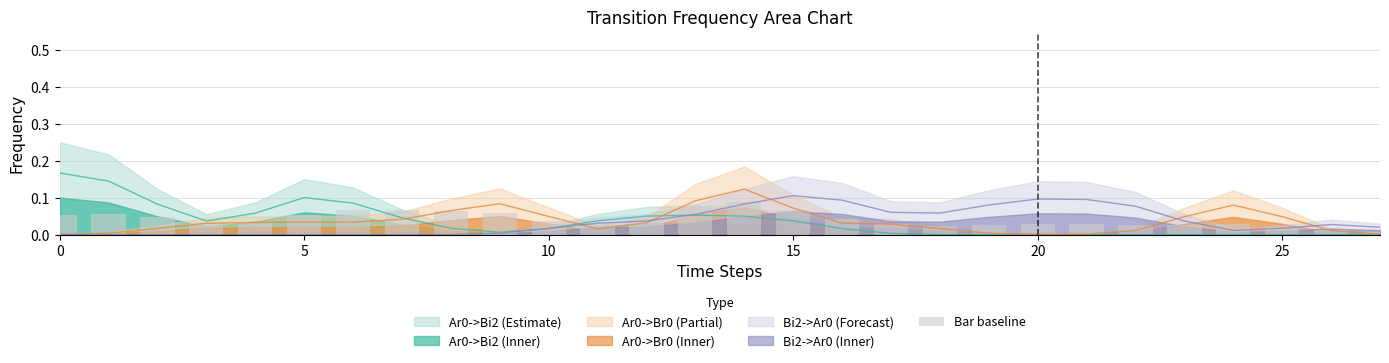

Which label corresponds to the smallest value in the chart?

27